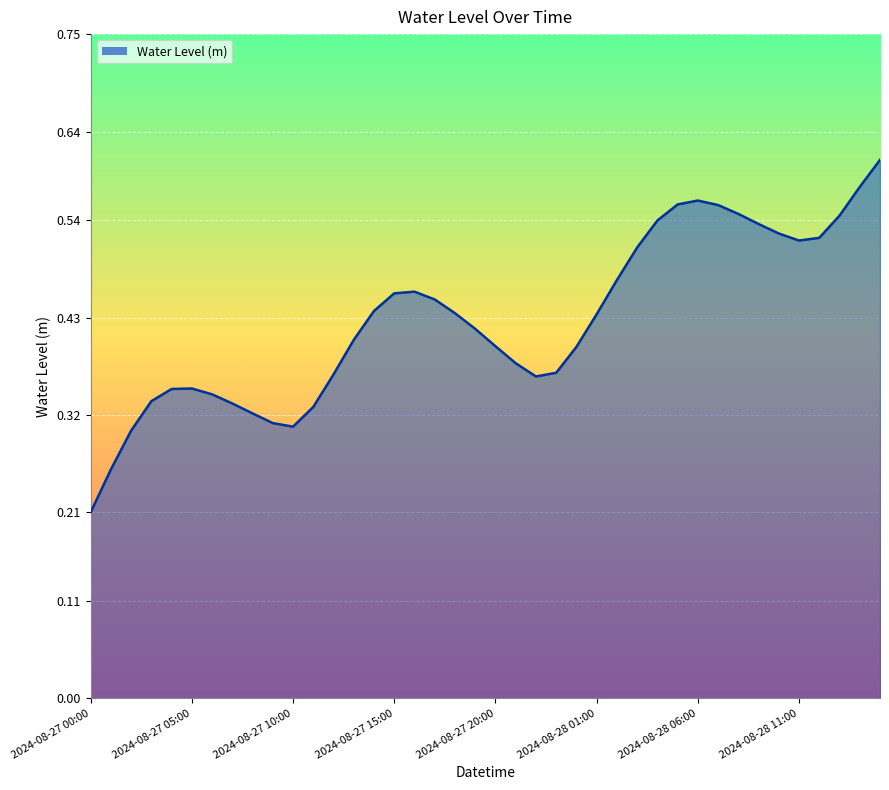

How many categories are shown in the chart?

40